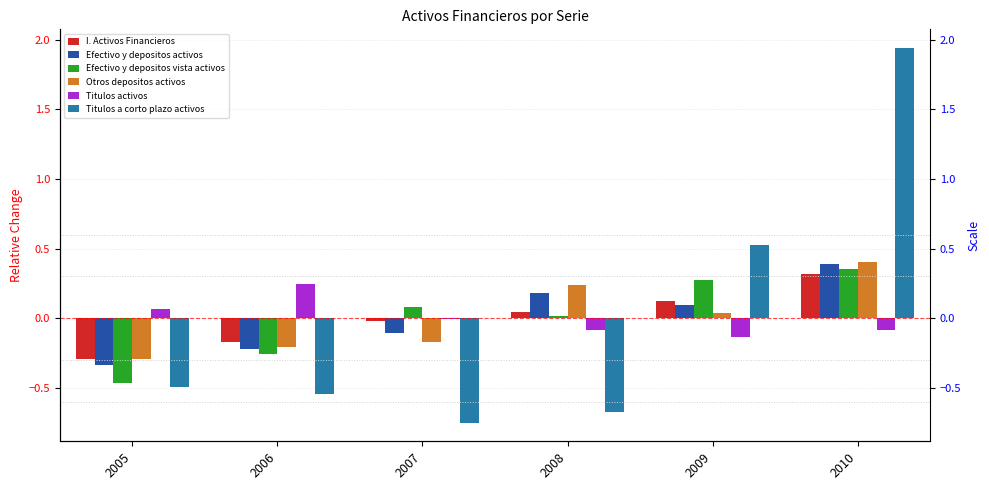

What is the minimum value shown in the chart?

-0.8